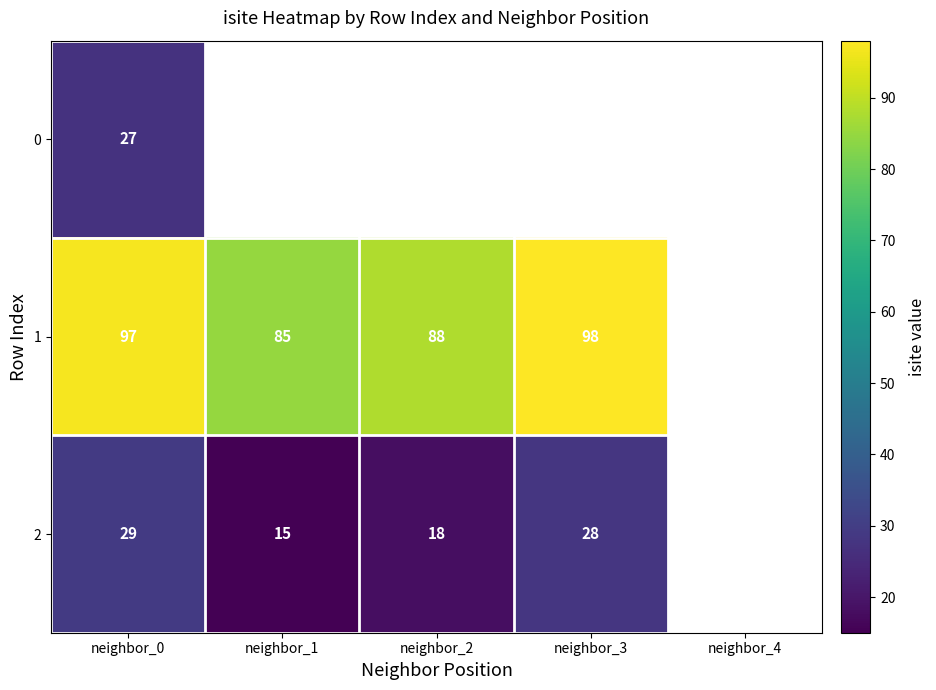

At how many categories does at least one series exceed 47?

4